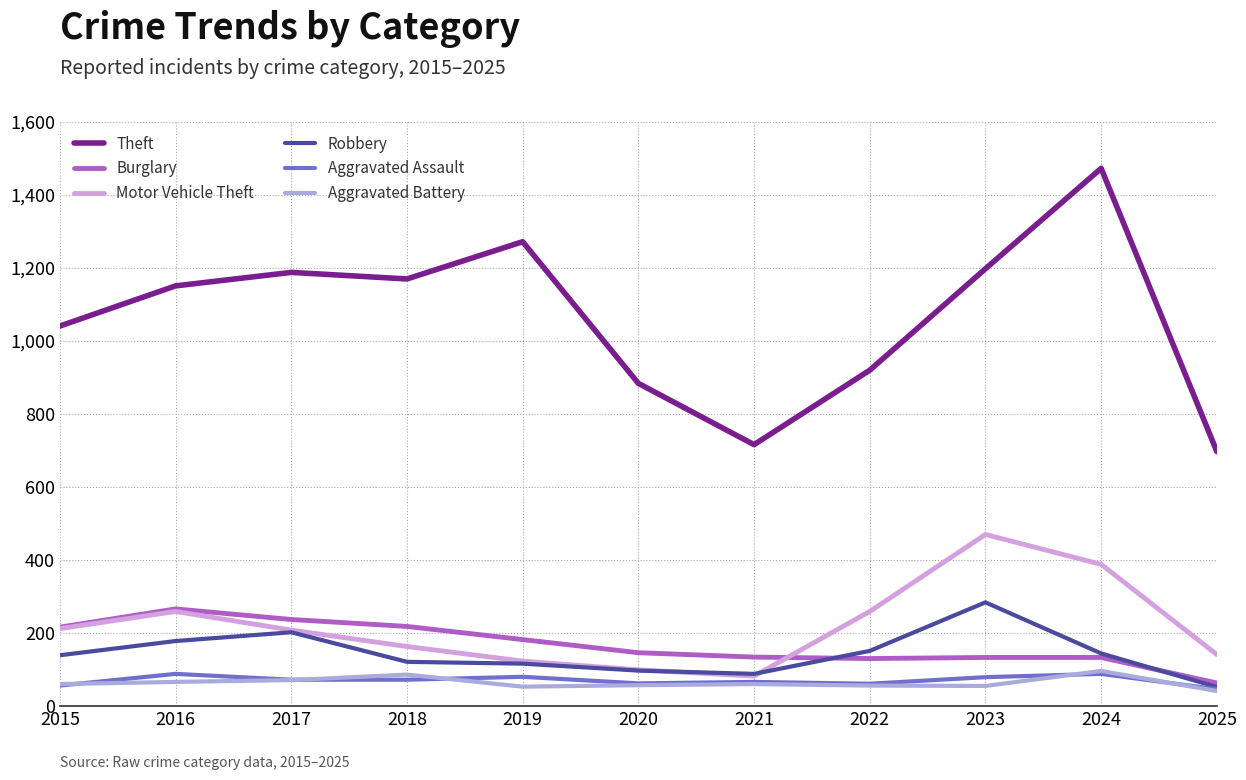

True or false: Burglary has a value of 82 at 2018.

False